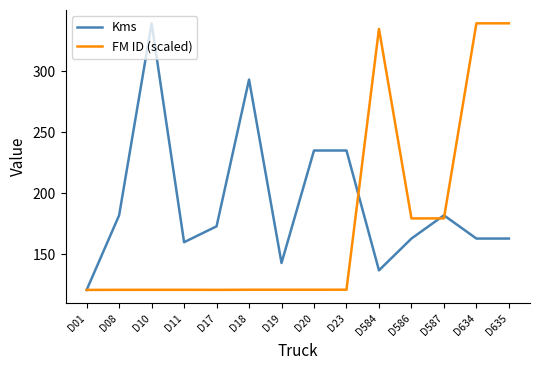

True or false: FM ID (scaled) has more than 0 points higher than both neighbors.

True